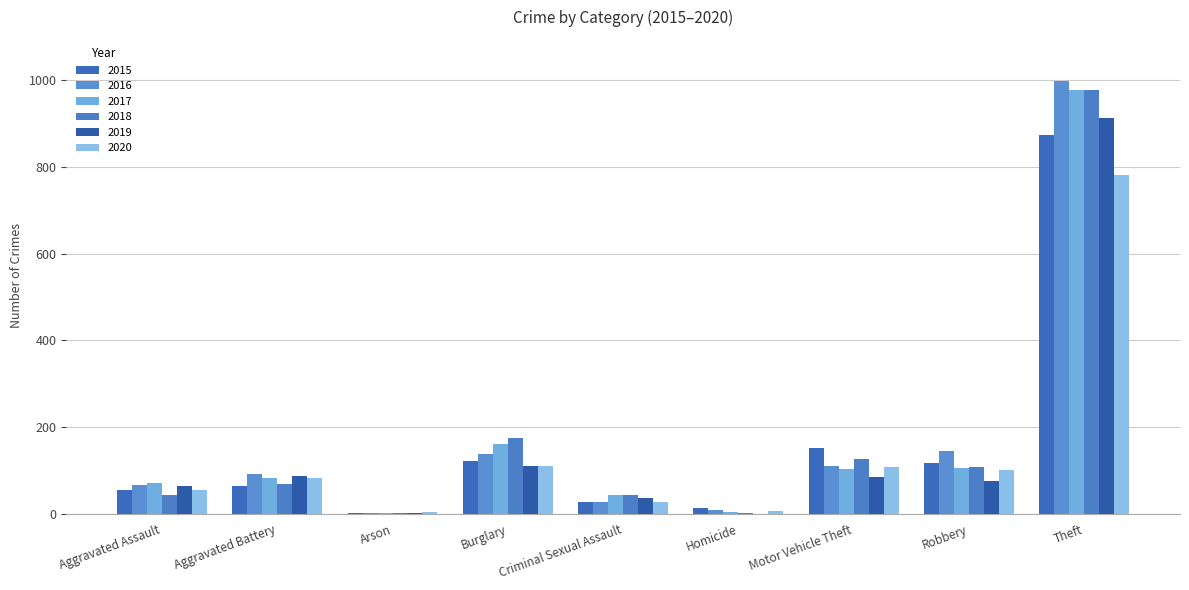

Count the number of data series in this chart.

6